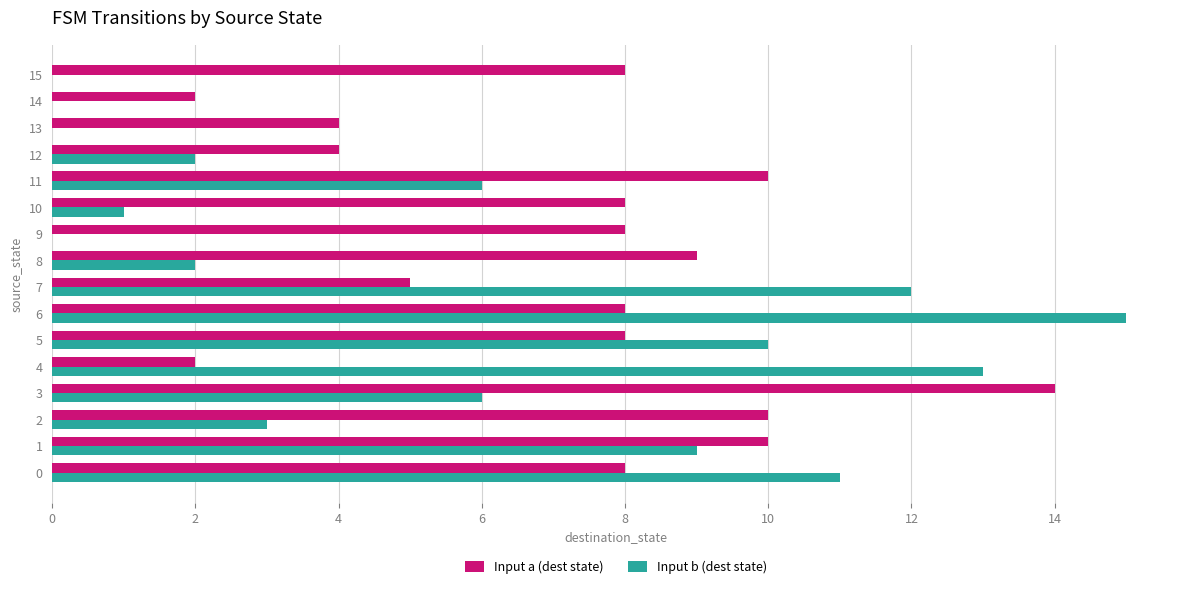

True or false: Input b (dest state) has a value of 0 at 15.

True